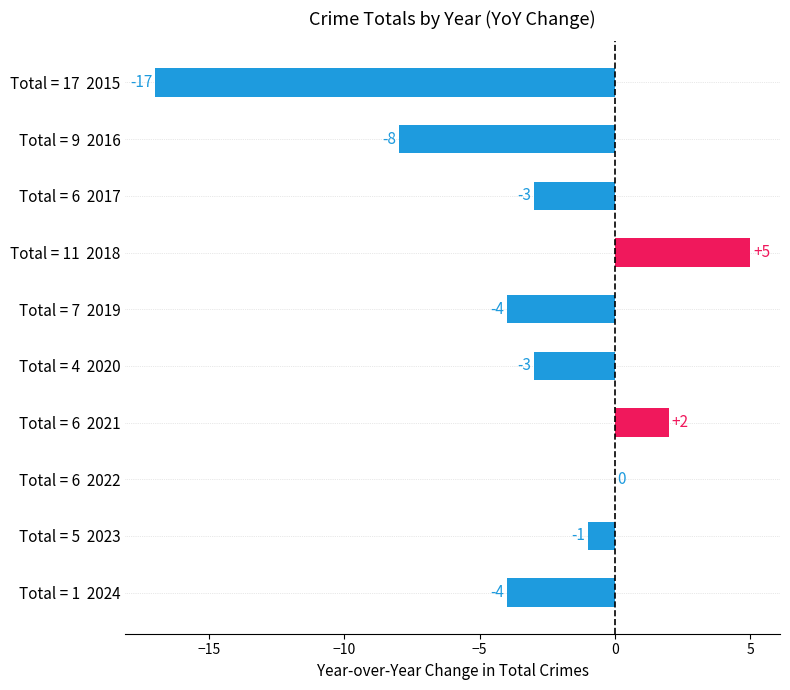

Are the bars grouped side by side (vs. stacked)?

Yes